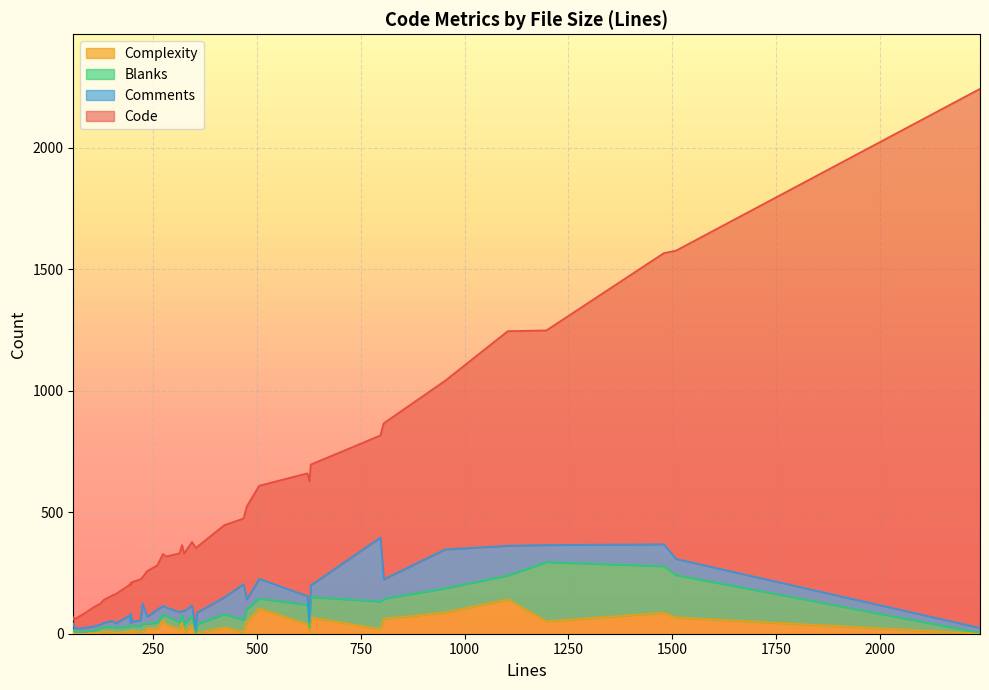

Rank the categories by Blanks value from lowest to highest.

352, 2242, 60, 58, 82, 108, 57, 195, 130, 235, 199, 159, 151, 195, 626, 122, 273, 259, 219, 313, 195, 319, 324, 224, 281, 355, 343, 505, 467, 475, 421, 621, 805, 629, 953, 1104, 797, 1509, 1480, 1197